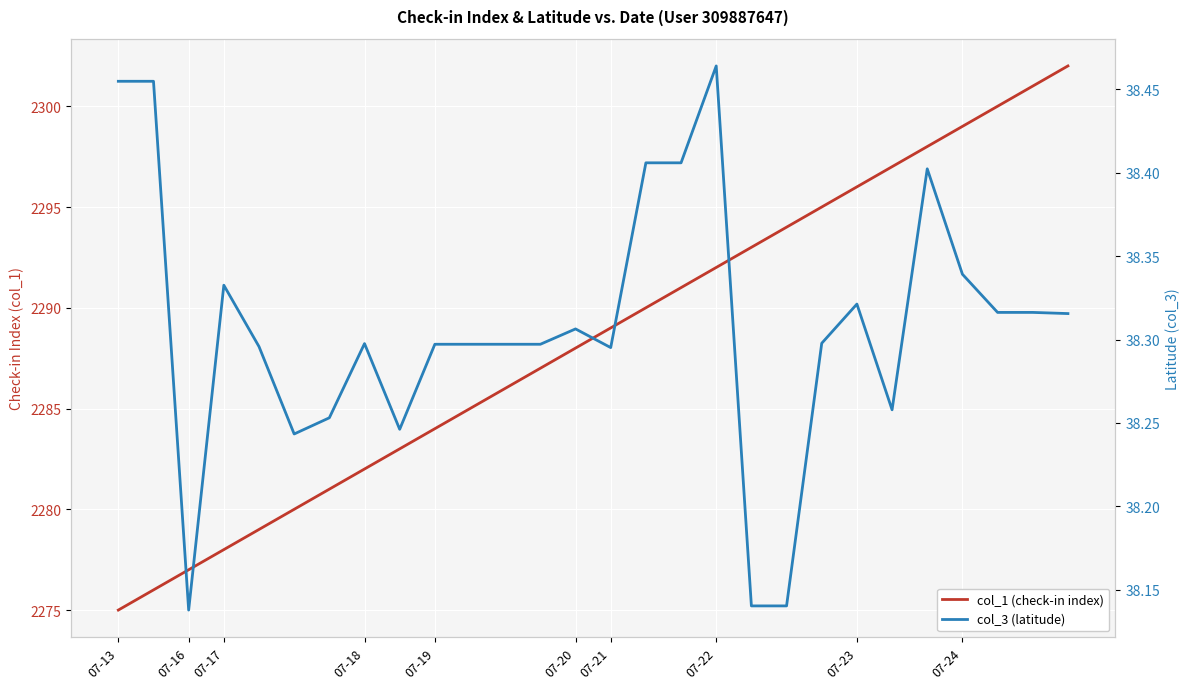

What are all the series names shown in the legend?

col_1 (check-in index), col_3 (latitude)